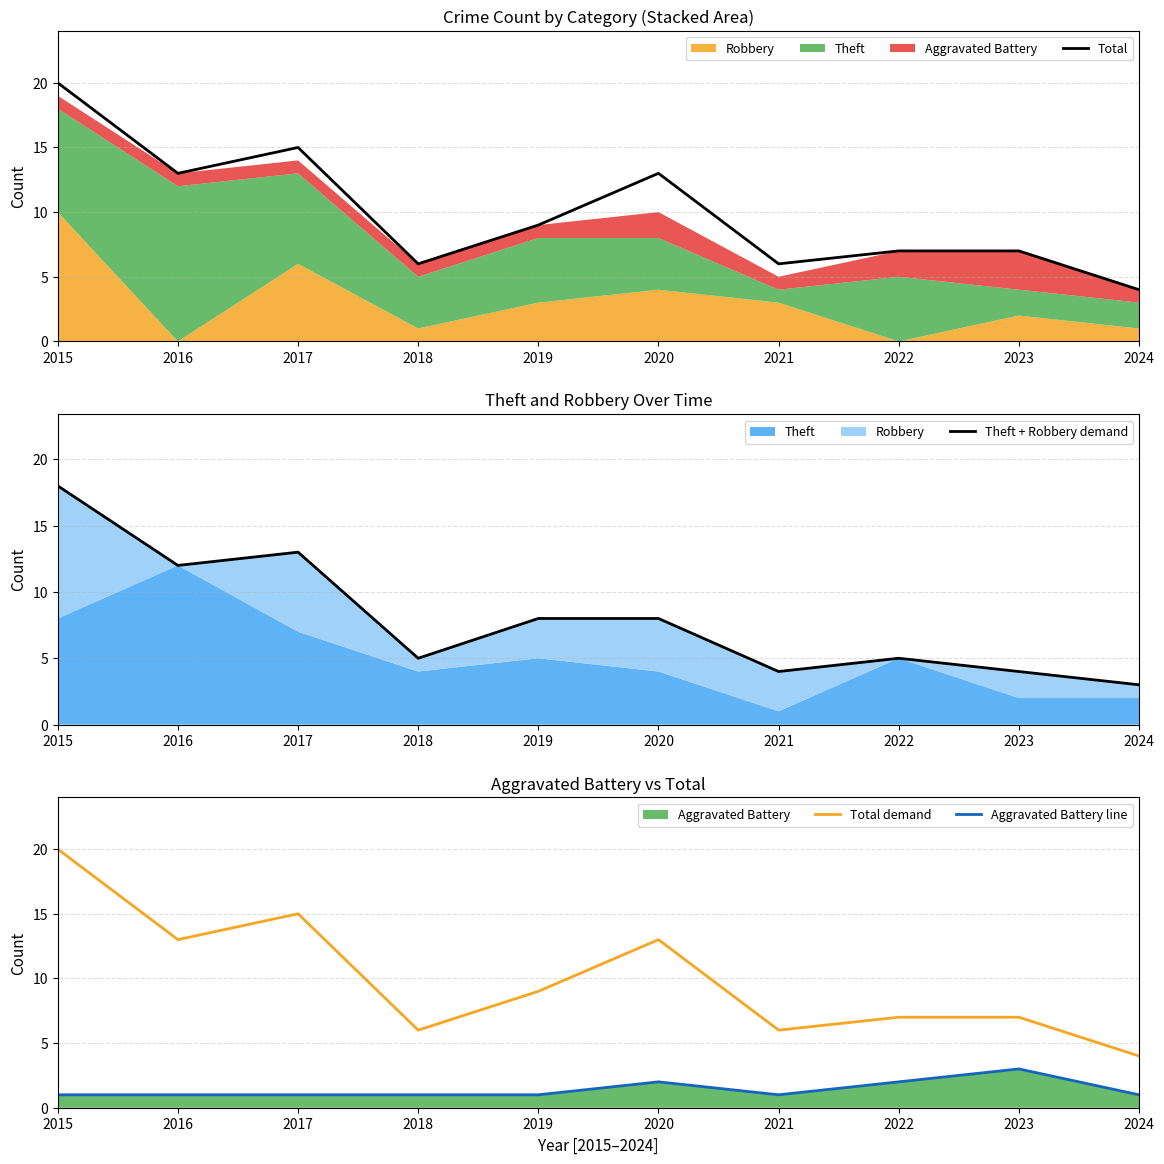

True or false: Theft + Robbery demand and Total cross at least once.

False